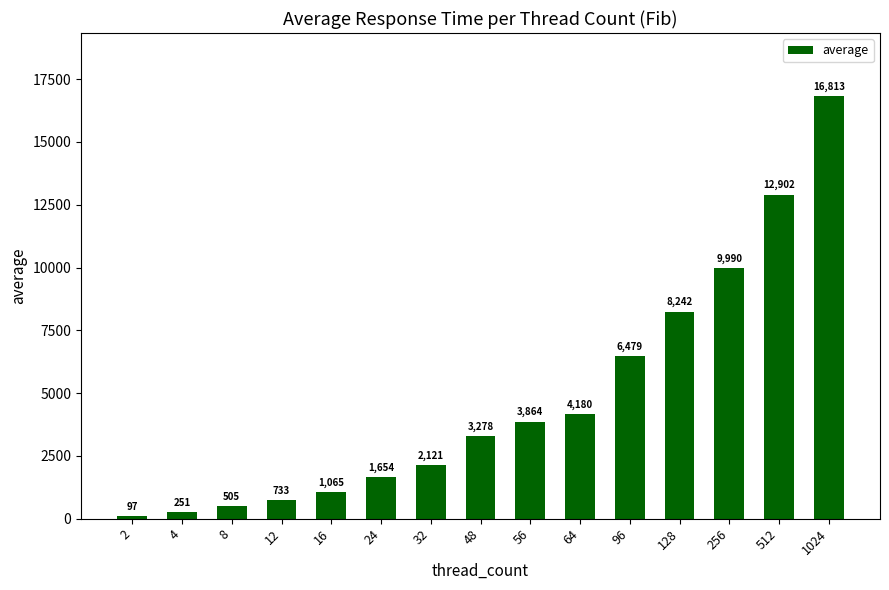

Reading left to right, what are all the values shown in this chart?

97	251	505	733	1065	1654	2121	3278	3864	4180	6479	8242	9990	12902	16813